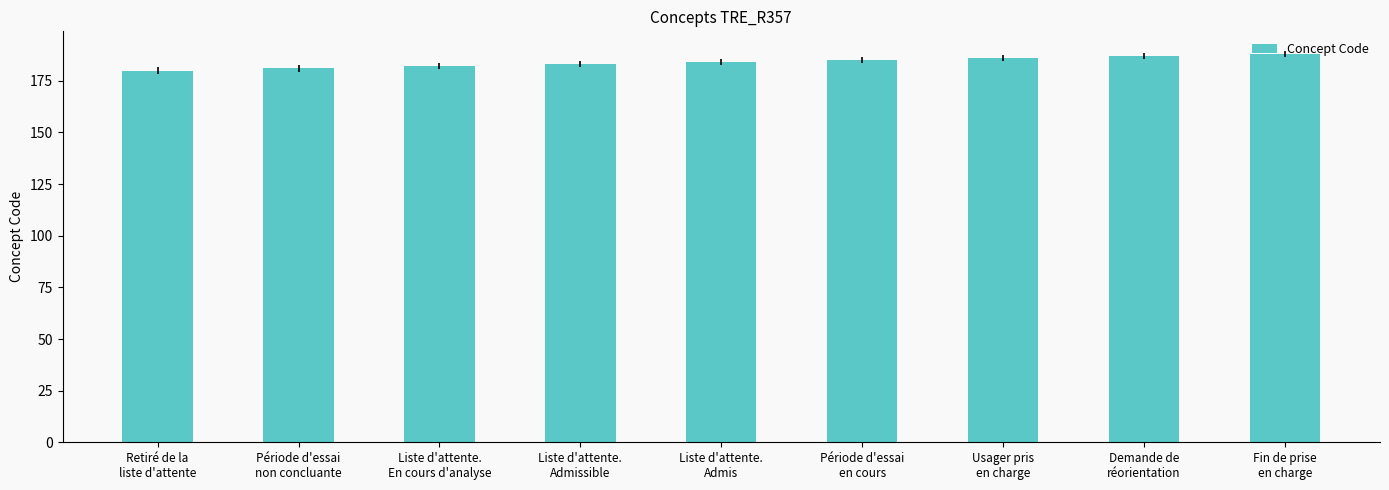

Approximately how many times larger is the value at Liste d'attente.
Admis compared to Période d'essai
en cours?

1.0